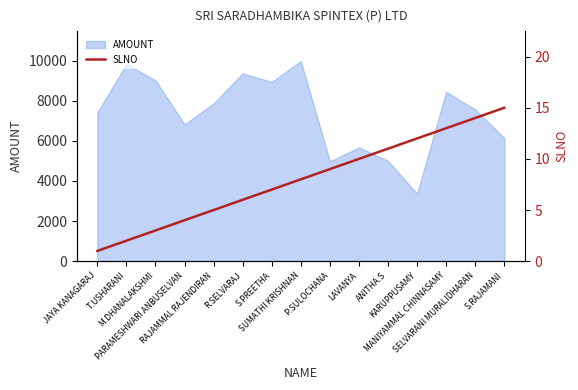

What is the label of the 10th point from the left?

LAVANYA